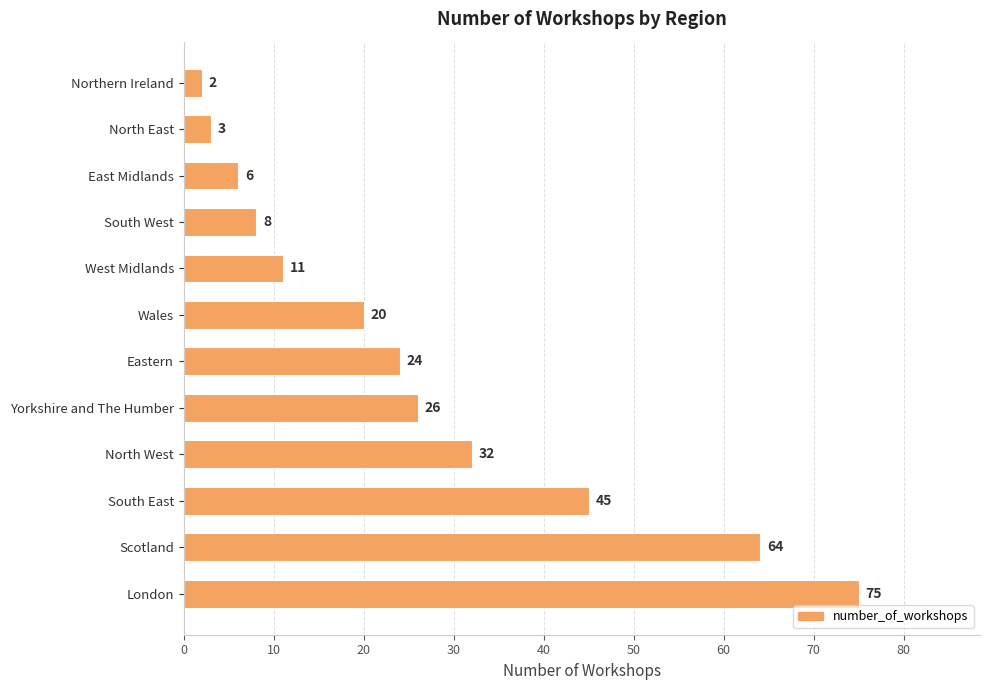

What is the label of the 2nd bar from the top?

North East